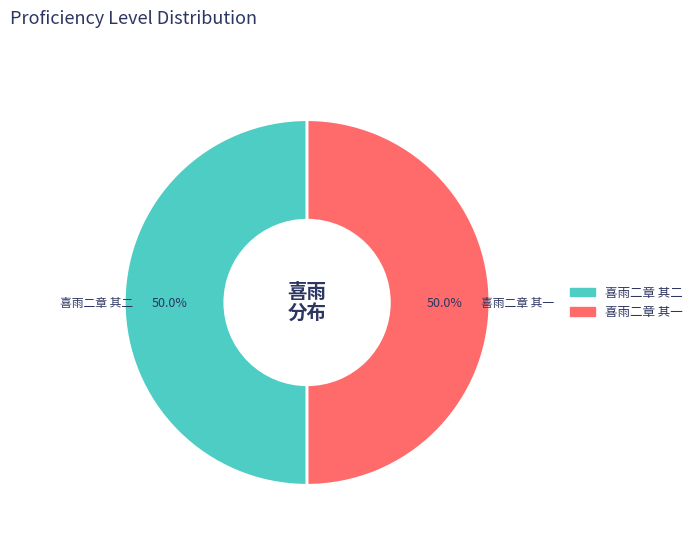

Count the number of slices in the pie.

2